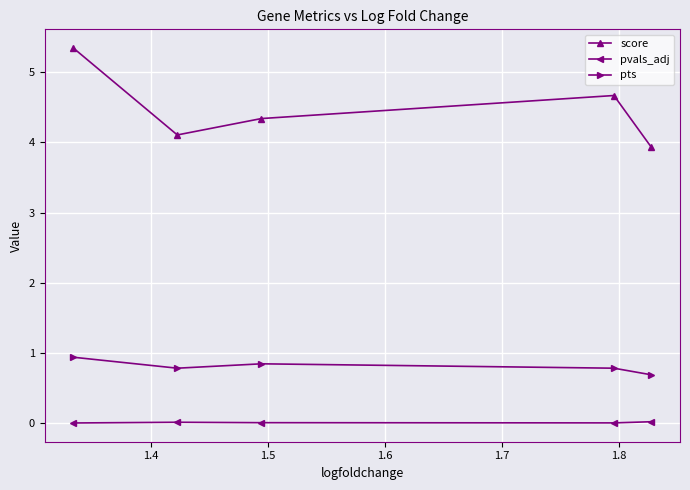

Between 1.6 and 1.3, which is larger?

1.6